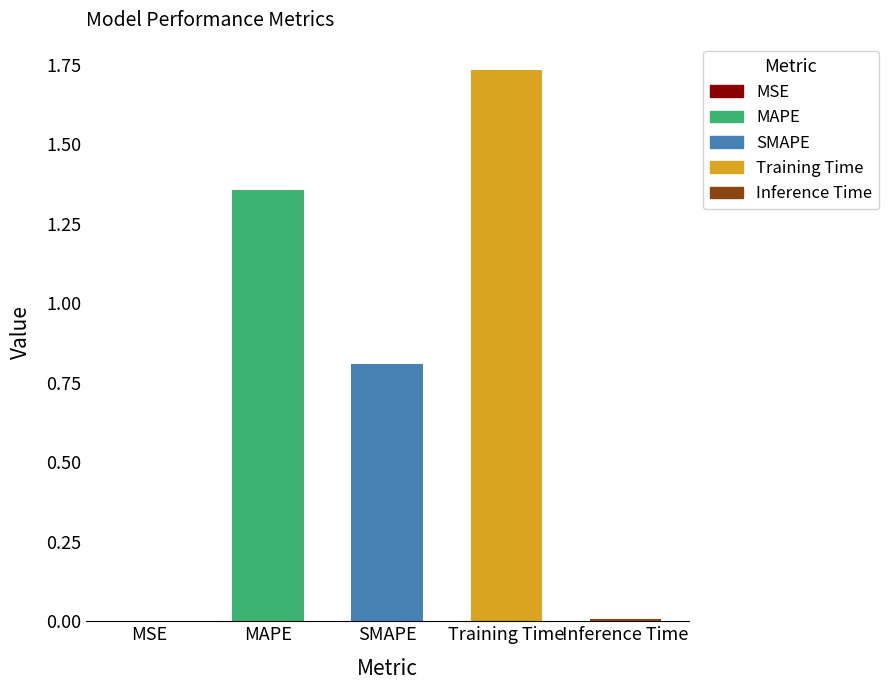

Which has a higher value, Inference Time or SMAPE?

SMAPE